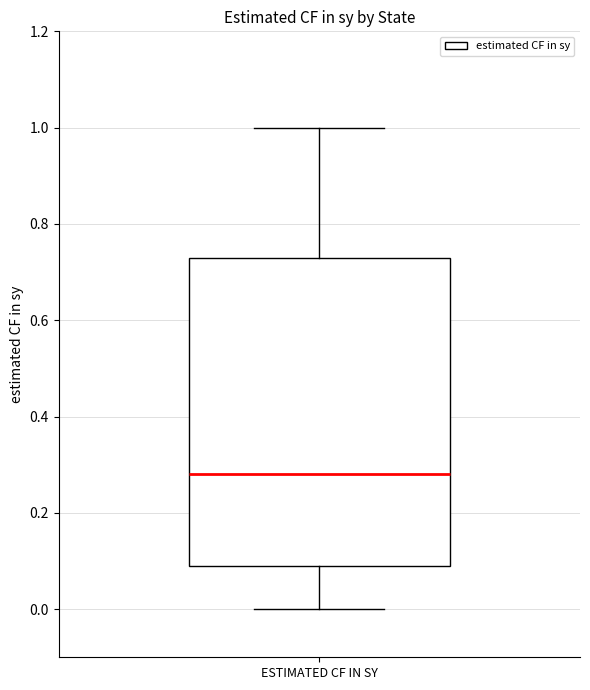

Read this box plot against the y-axis: the position of the median line, the range covered by the box, and the ends of both whiskers. The values are not printed on the chart, so give them approximately, as read against the axis.

median 0.28, box 0.08 to 0.72, whiskers 0.00 to 1.00